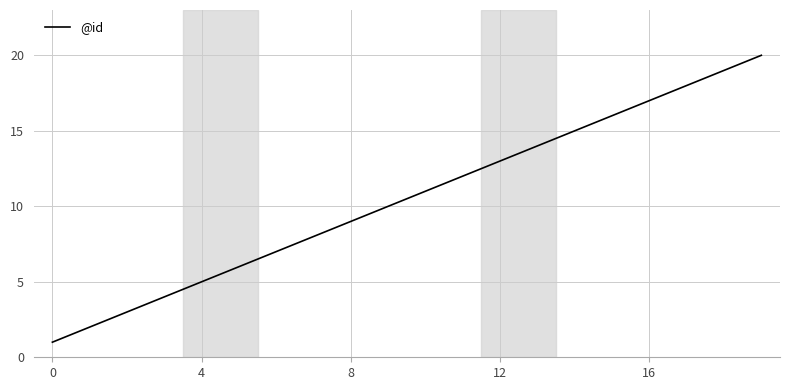

What is the difference between the maximum and second lowest values?

18